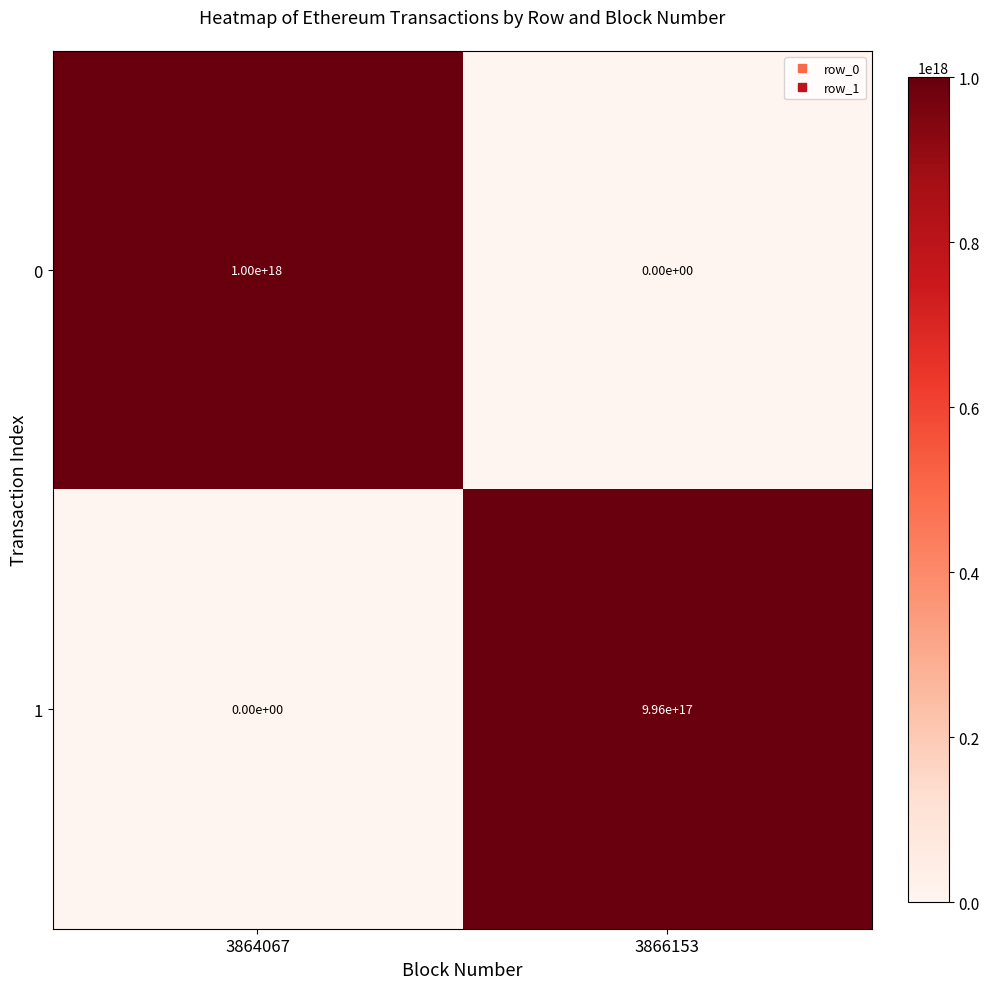

List the labels in order of 0 value, smallest first.

3866153, 3864067